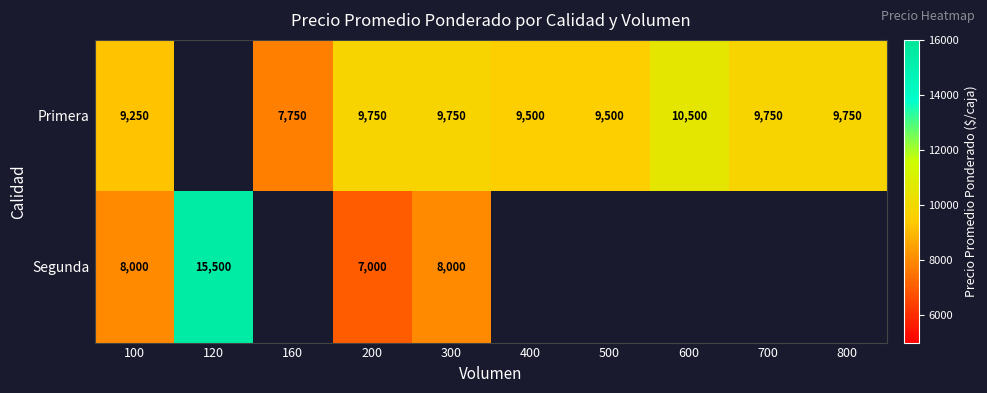

Is it true that Primera equals 9750 at 700?

True